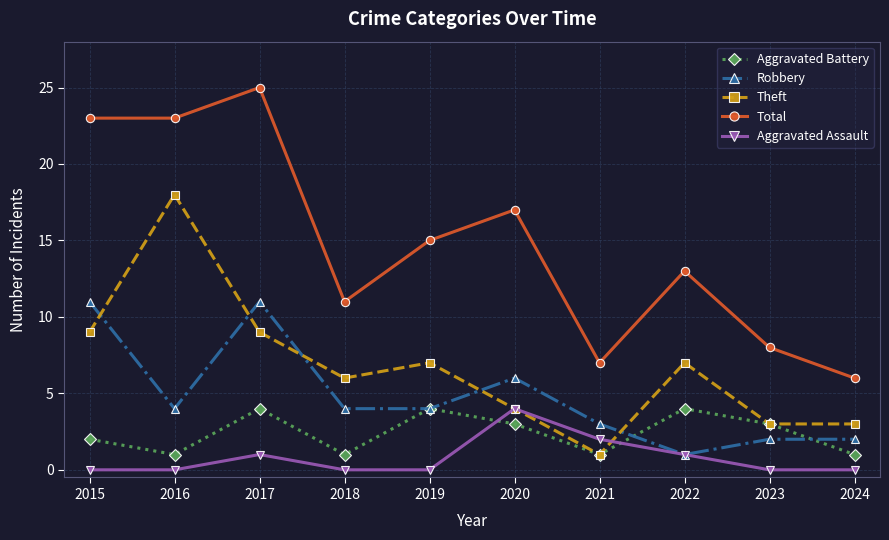

What is the value of the Robbery point at the 10th from the left?

2